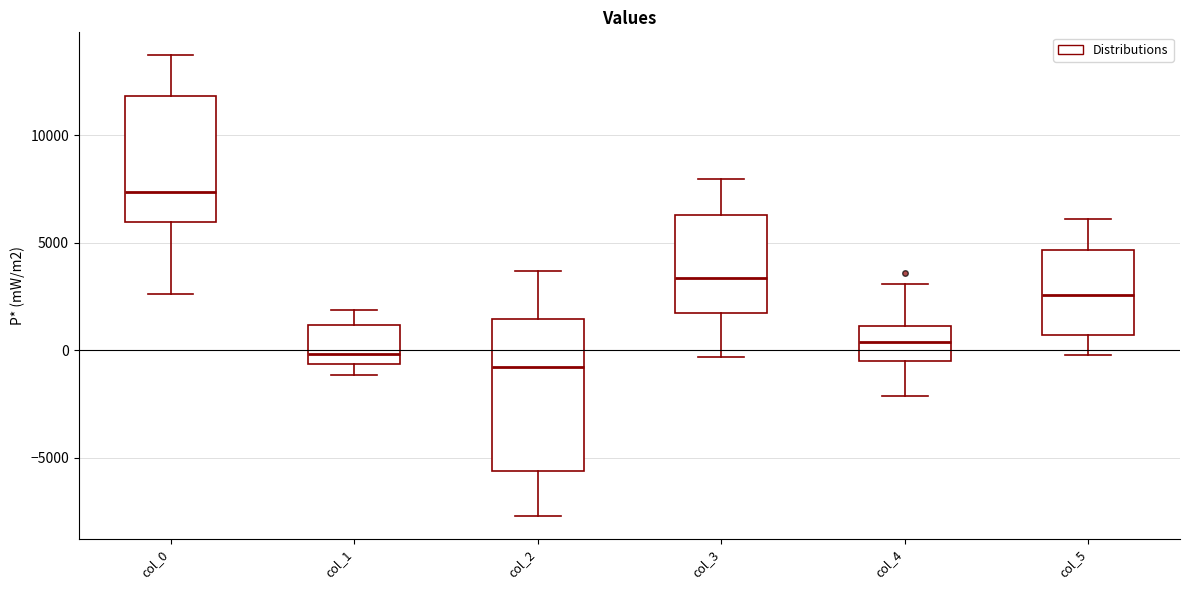

Where does the upper whisker of the box for col_4 end on the y-axis? The values are not printed on the chart, so give them approximately, as read against the axis.

3000